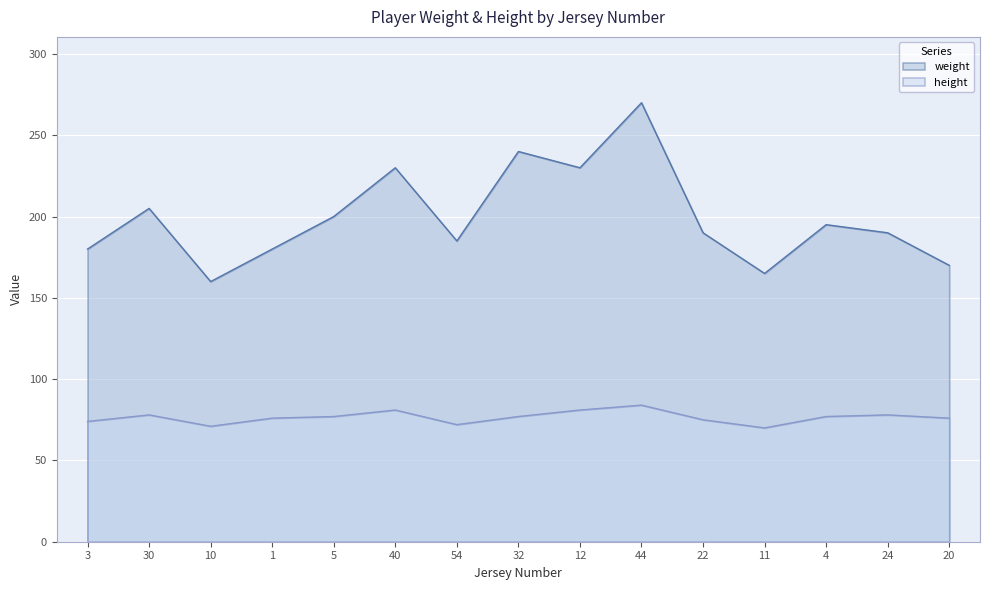

What is the total value across all series at 54?

257